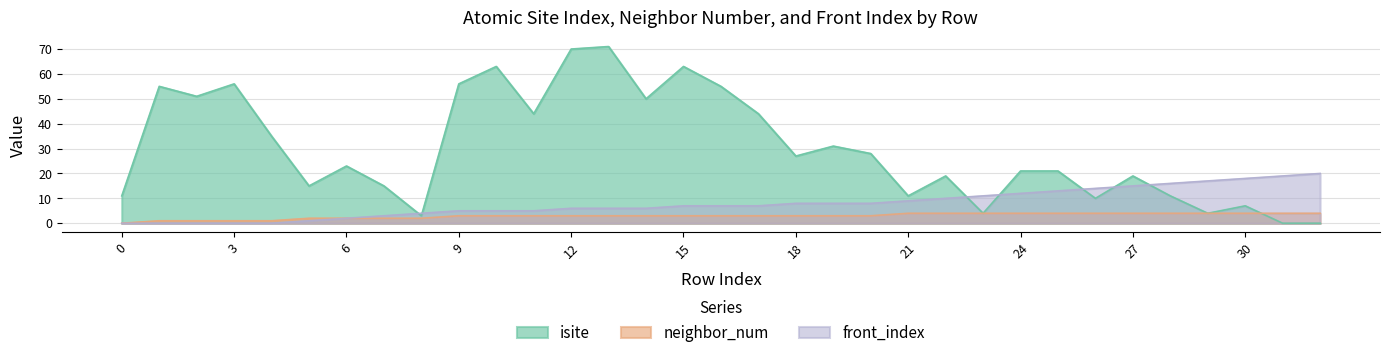

The front_index series shows 29 at 30. True or false?

False